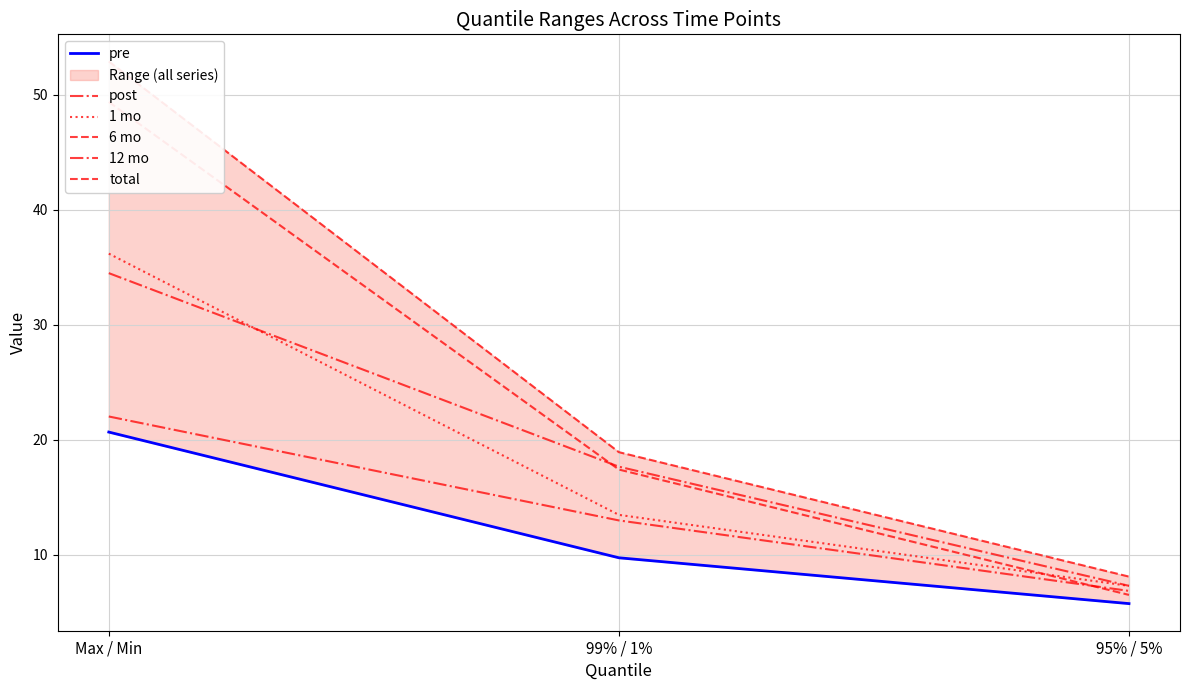

Which series has the largest total across all categories?

total